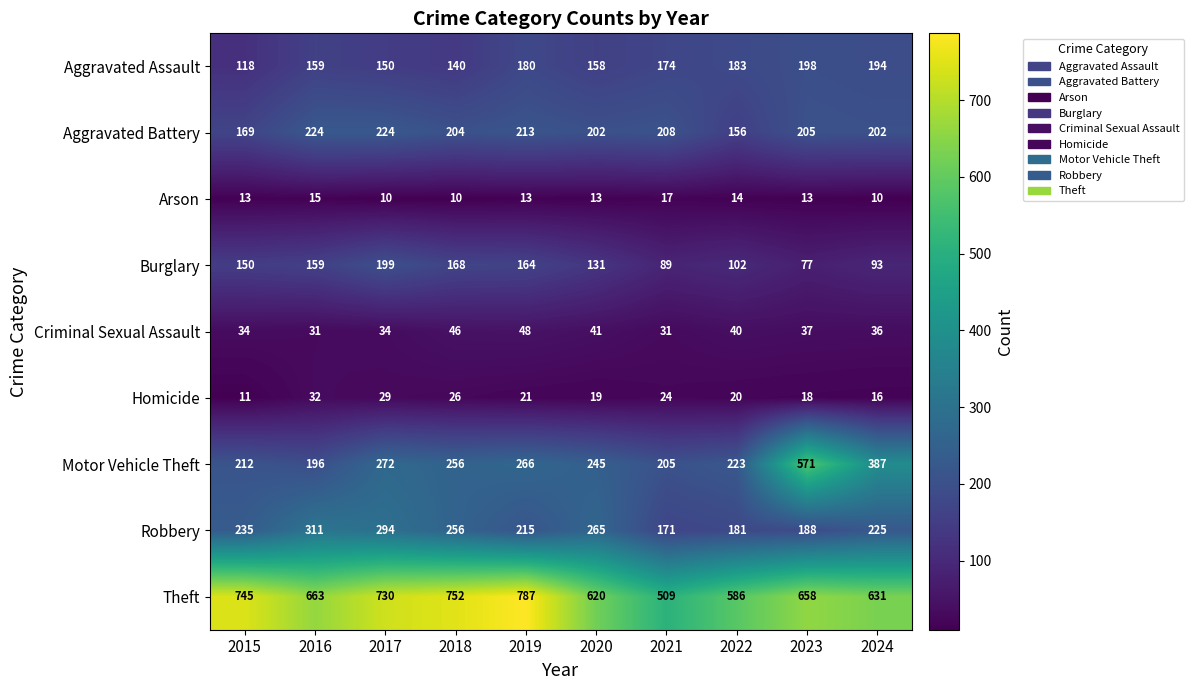

Is the value of Theft at 2019 greater than the value of Burglary at 2016?

Yes